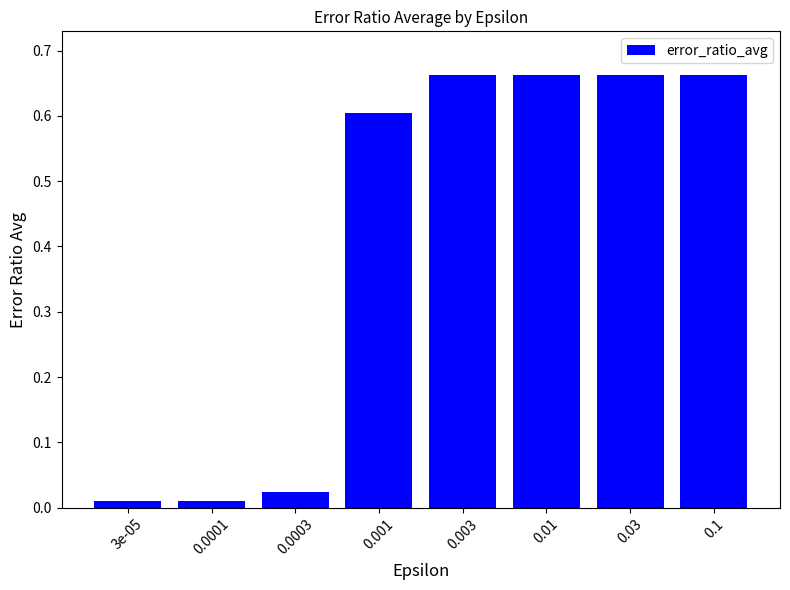

What is the label of the 4th bar from the left?

0.001